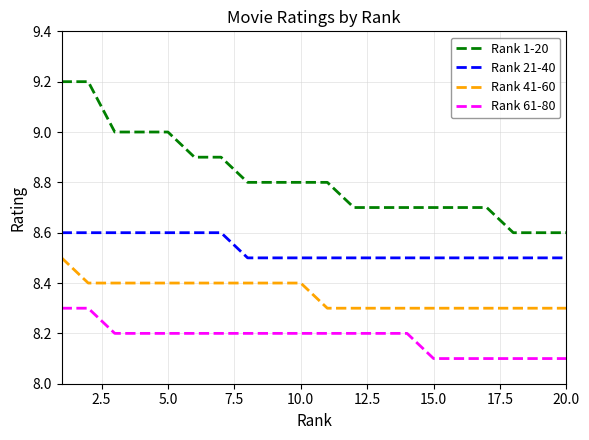

What is the minimum value shown in the chart?

8.1